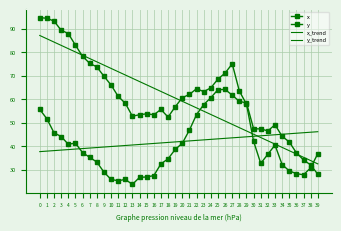

Where is y nearest to the value 61?

11